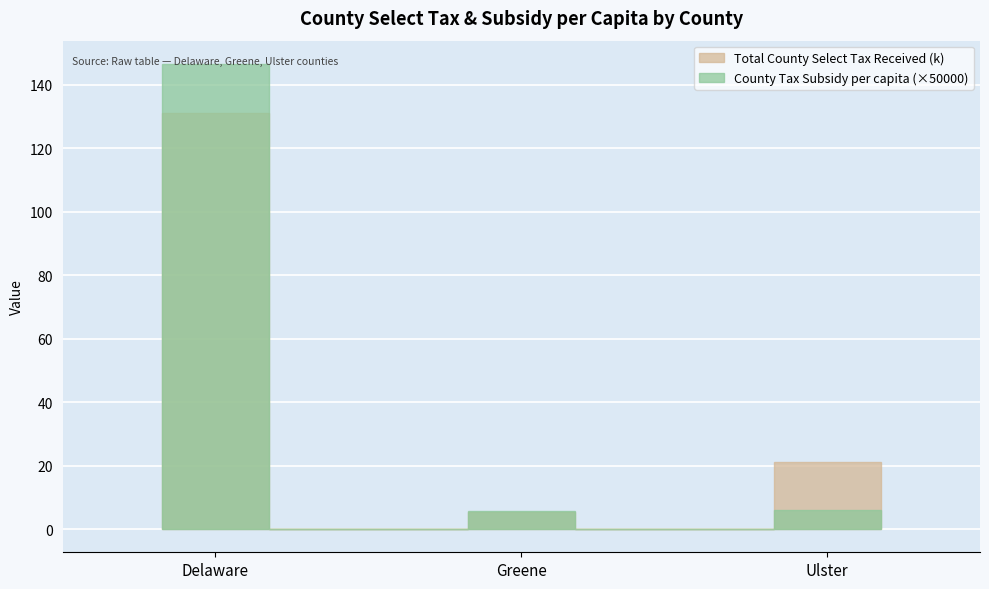

Reading right to left, list all the values displayed in this chart.

Total County Select Tax Received (k): Ulster=21.0	Greene=5.4	Delaware=131.0
County Tax Subsidy per capita: Ulster=0.0	Greene=0.0	Delaware=0.0